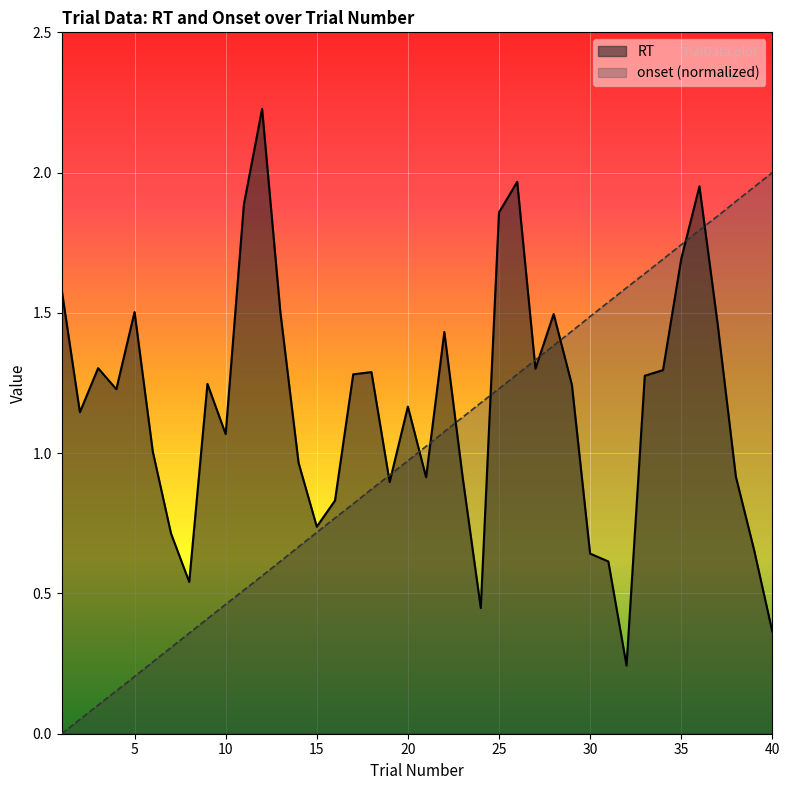

The value of onset_norm at 6 is 0.3. True or false?

True